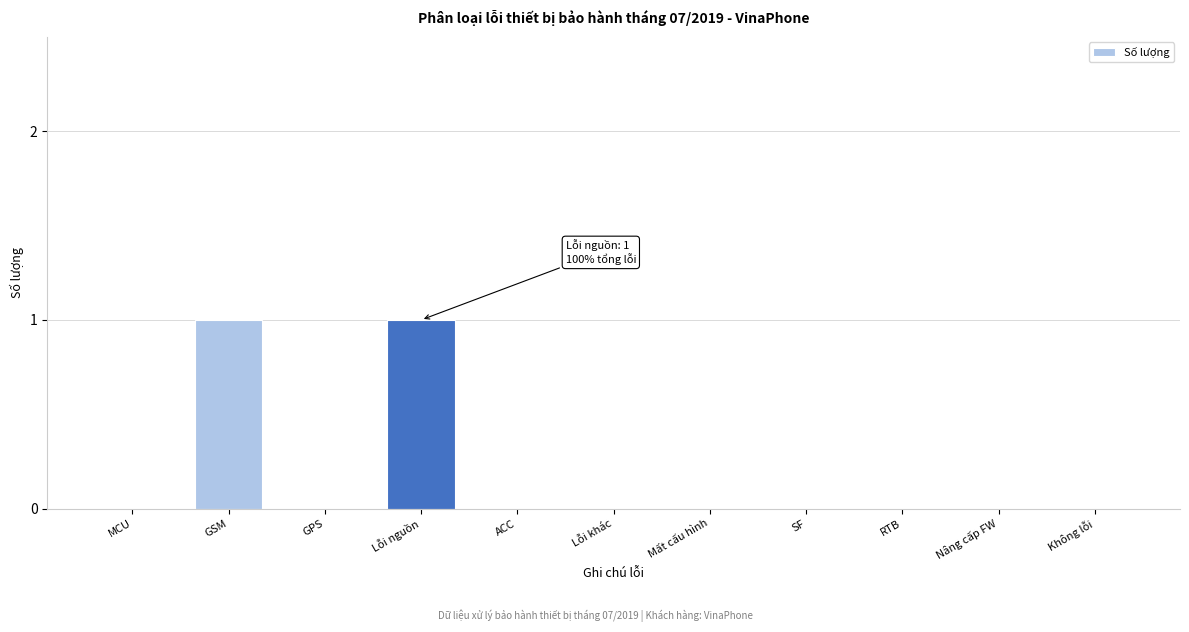

Reading right to left, extract all data points from this chart.

Không lỗi=0	Nâng cấp FW=0	RTB=0	SF=0	Mất cấu hình=0	Lỗi khác=0	ACC=0	Lỗi nguồn=1	GPS=0	GSM=1	MCU=0